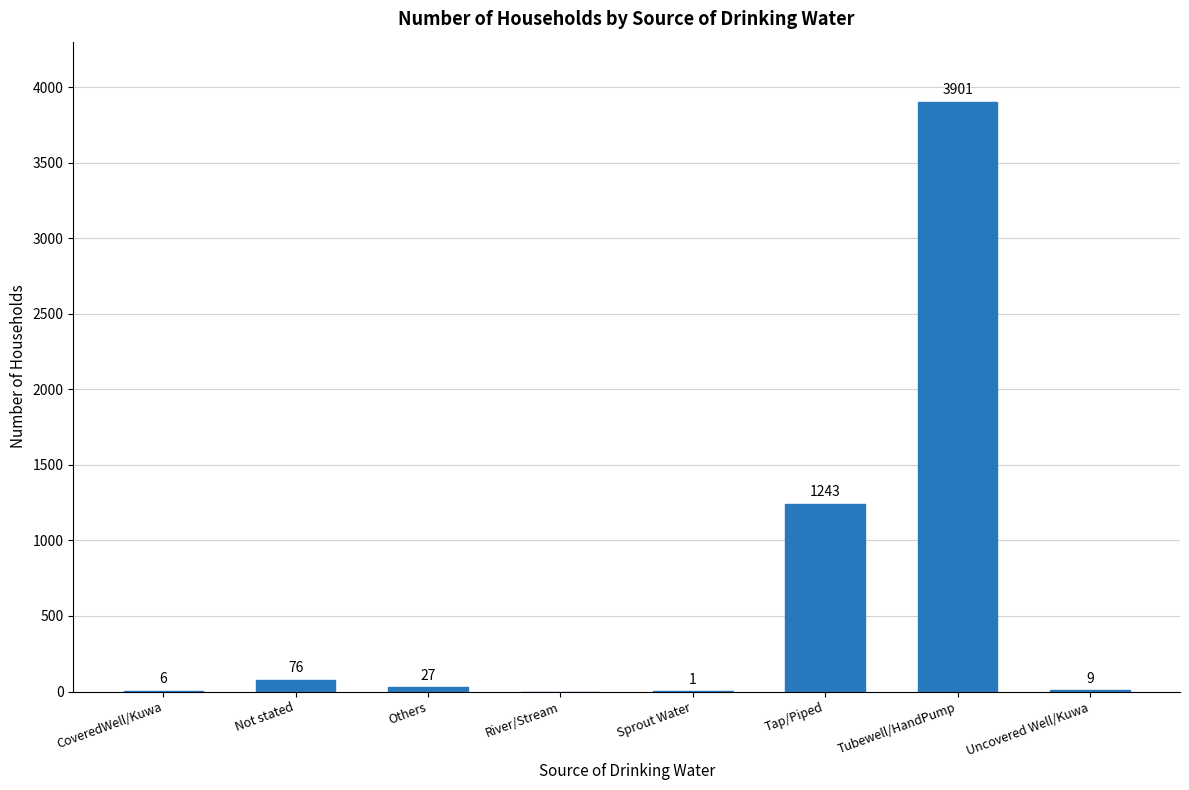

Reading left to right, extract all data points from this chart.

CoveredWell/Kuwa=6	Not stated=76	Others=27	River/Stream=0	Sprout Water=1	Tap/Piped=1243	Tubewell/HandPump=3901	Uncovered Well/Kuwa=9